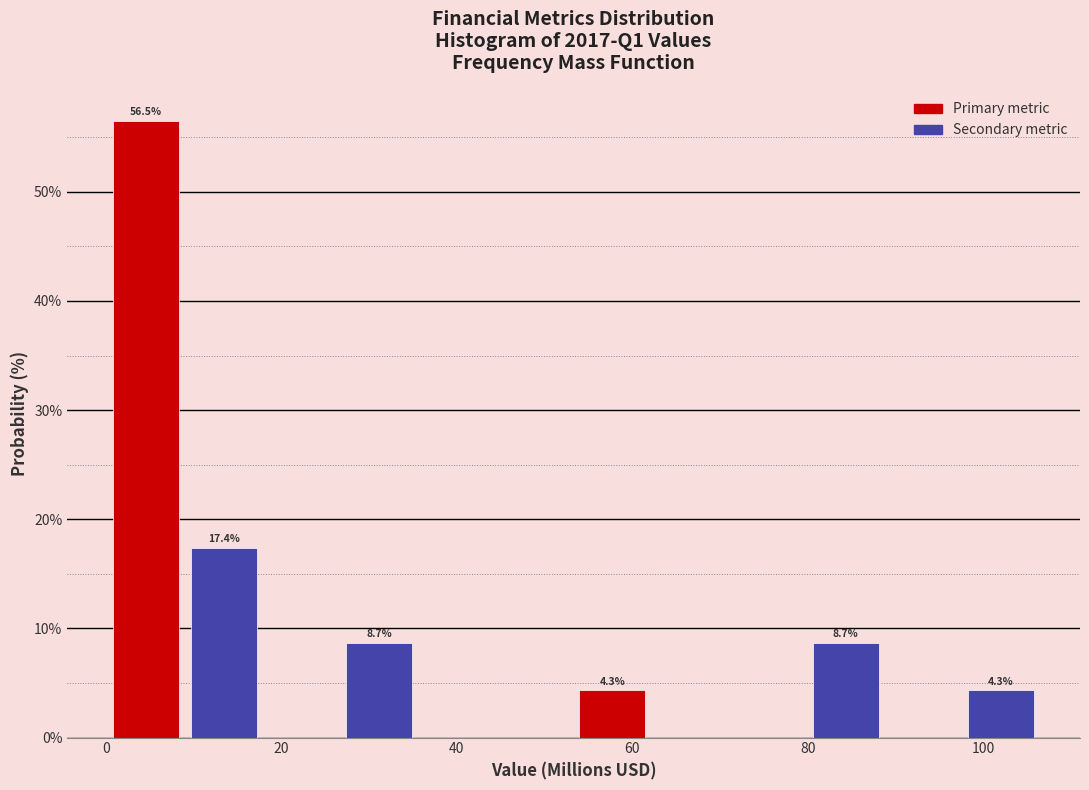

Which range on the x-axis has the tallest bar?

0 to 10